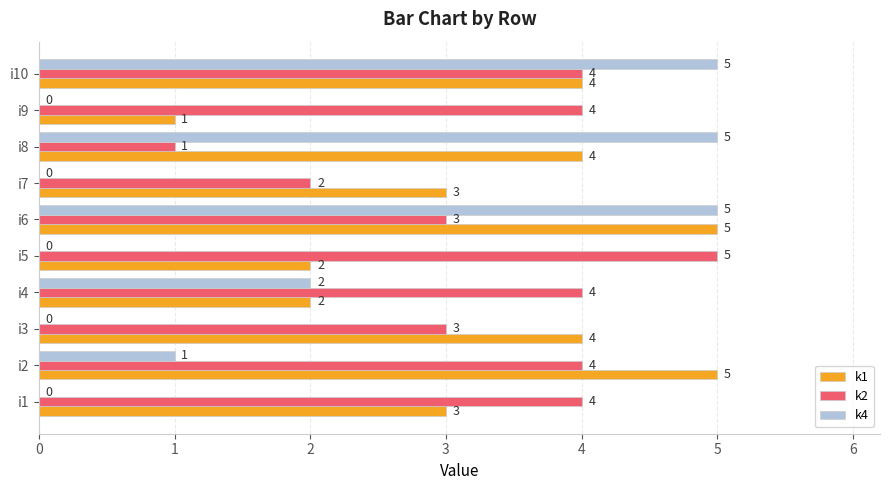

What is the greatest value displayed?

5